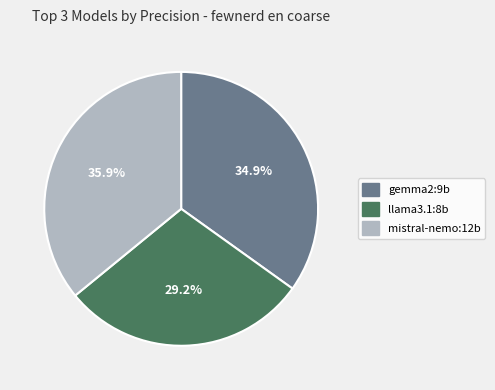

Does any single category account for the majority?

No